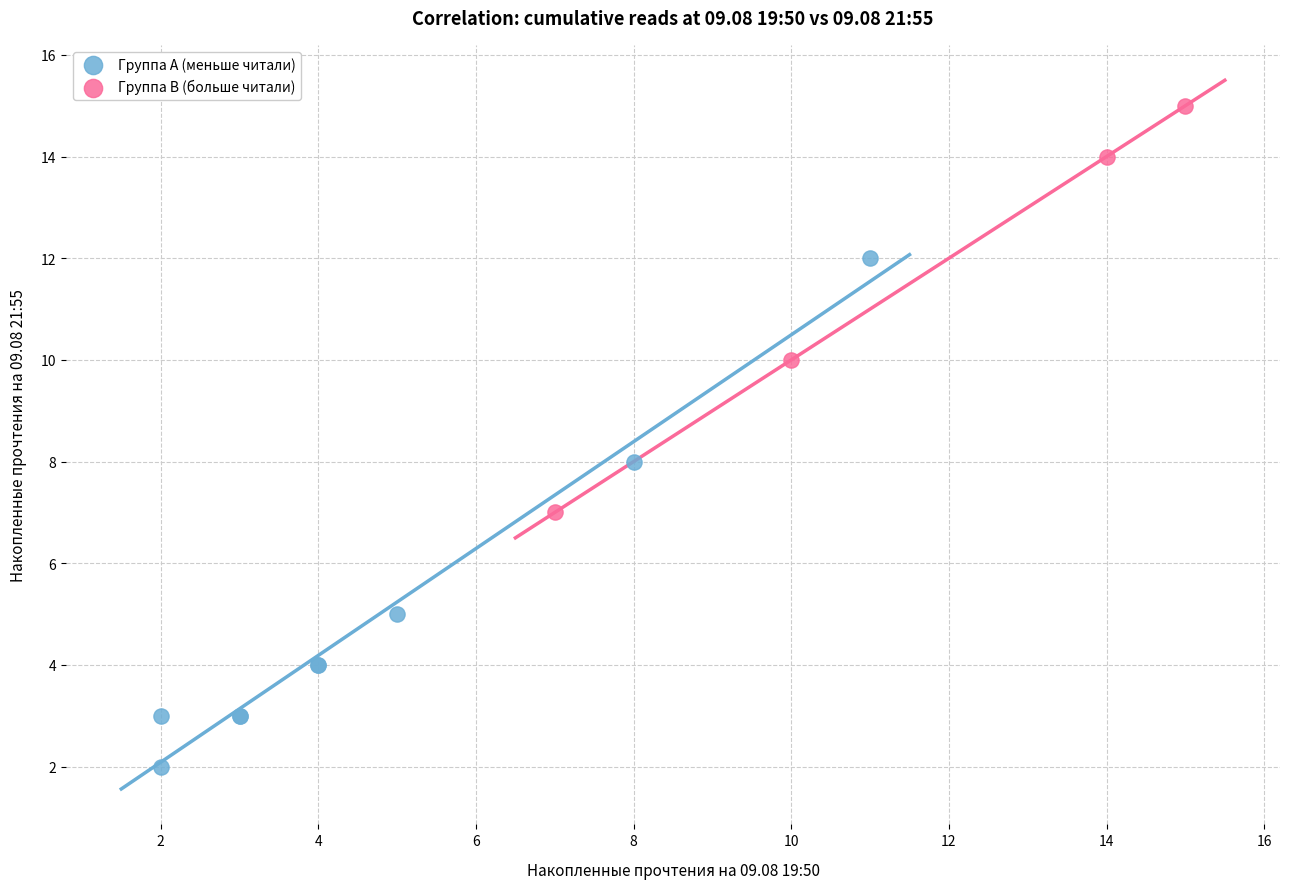

Which series has the largest Y range (max minus min)?

Группа A (меньше читали)